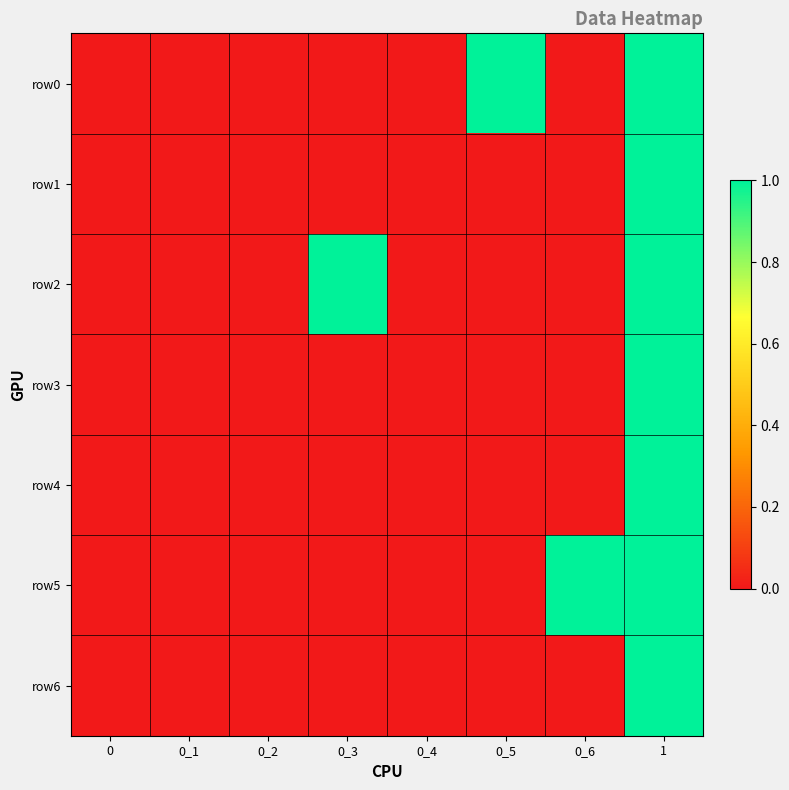

Reading right to left, extract all data points from this chart.

row0: 1=1	0_6=0	0_5=1	0_4=0	0_3=0	0_2=0	0_1=0	0=0
row1: 1=1	0_6=0	0_5=0	0_4=0	0_3=0	0_2=0	0_1=0	0=0
row2: 1=1	0_6=0	0_5=0	0_4=0	0_3=1	0_2=0	0_1=0	0=0
row3: 1=1	0_6=0	0_5=0	0_4=0	0_3=0	0_2=0	0_1=0	0=0
row4: 1=1	0_6=0	0_5=0	0_4=0	0_3=0	0_2=0	0_1=0	0=0
row5: 1=1	0_6=1	0_5=0	0_4=0	0_3=0	0_2=0	0_1=0	0=0
row6: 1=1	0_6=0	0_5=0	0_4=0	0_3=0	0_2=0	0_1=0	0=0